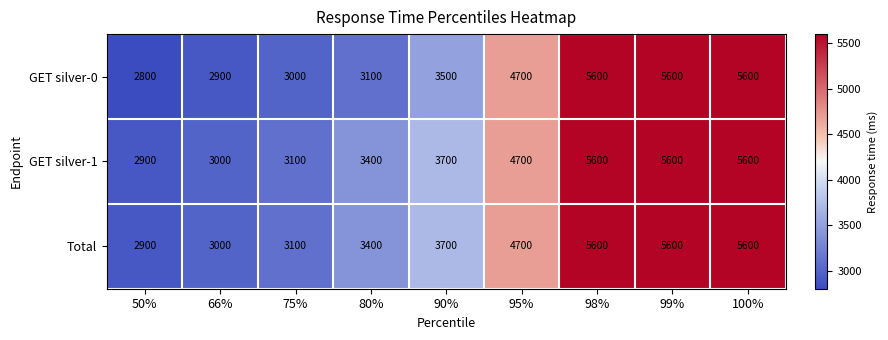

What is the difference between the GET silver-0 values at 75% and 100%?

2600